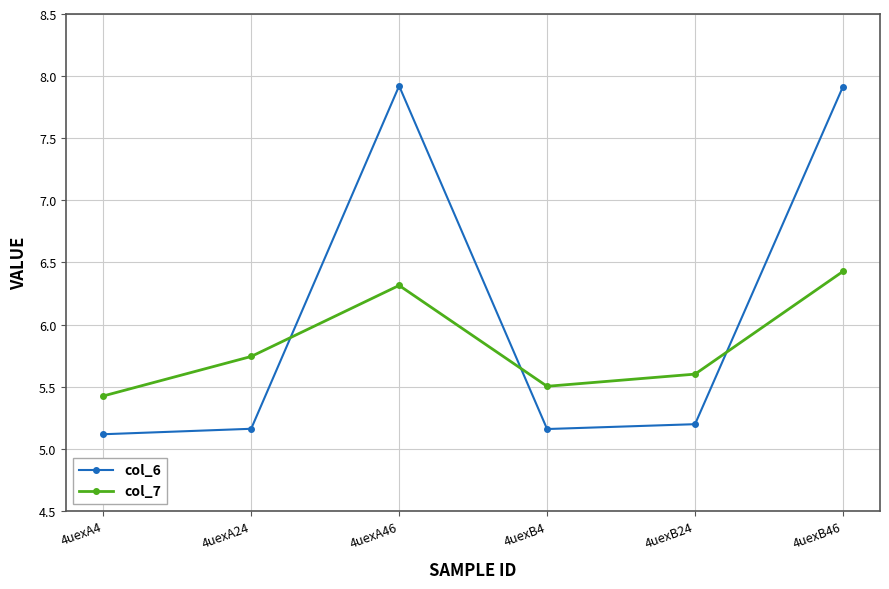

List the series in order of their peak value, lowest first.

col_7, col_6